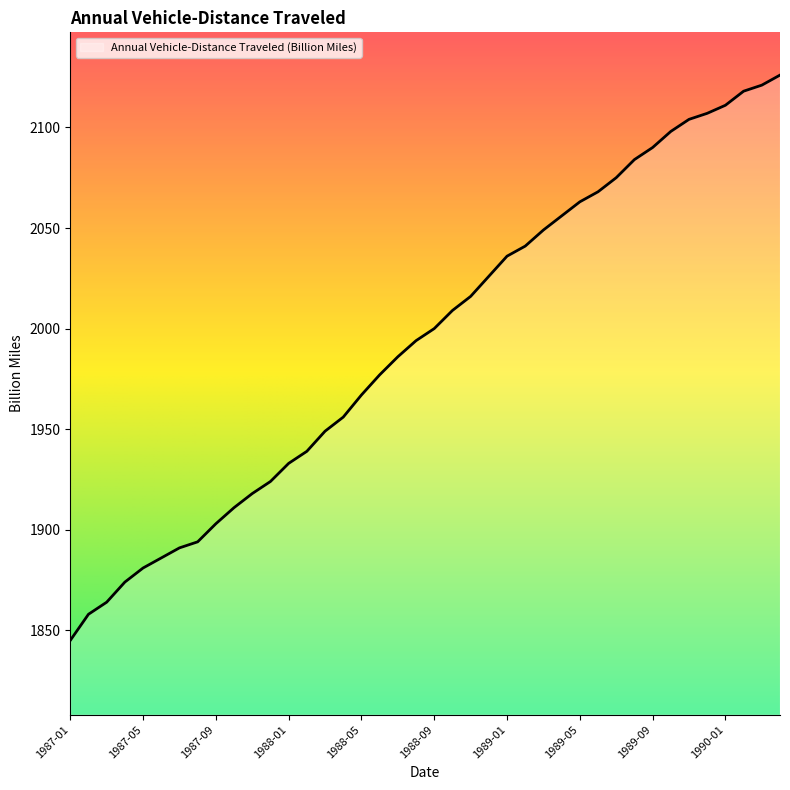

What is the smallest value displayed?

1845